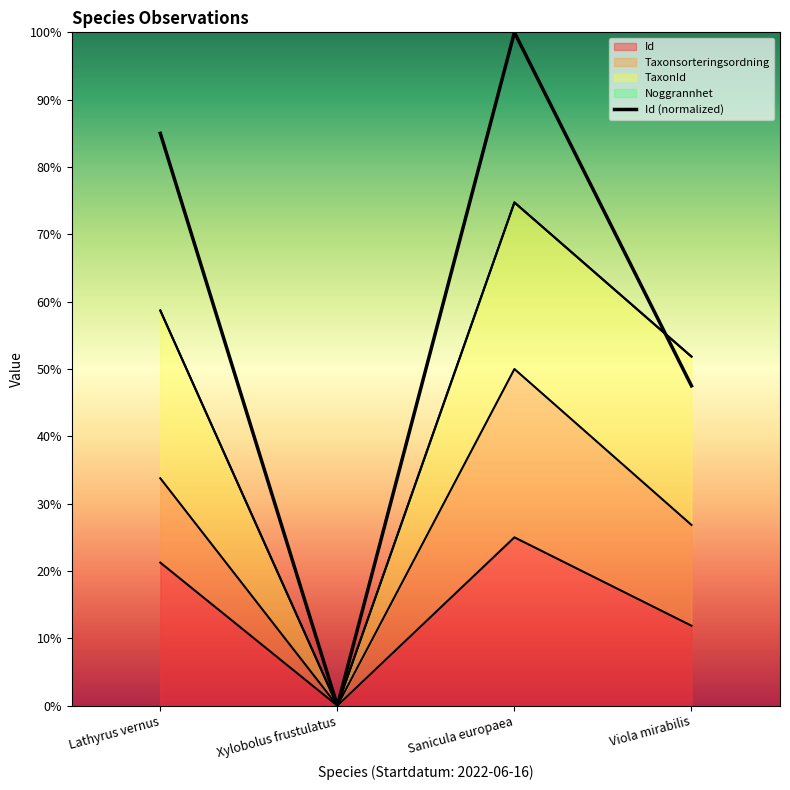

What is the difference between the values at Lathyrus vernus and Viola mirabilis?

0.4